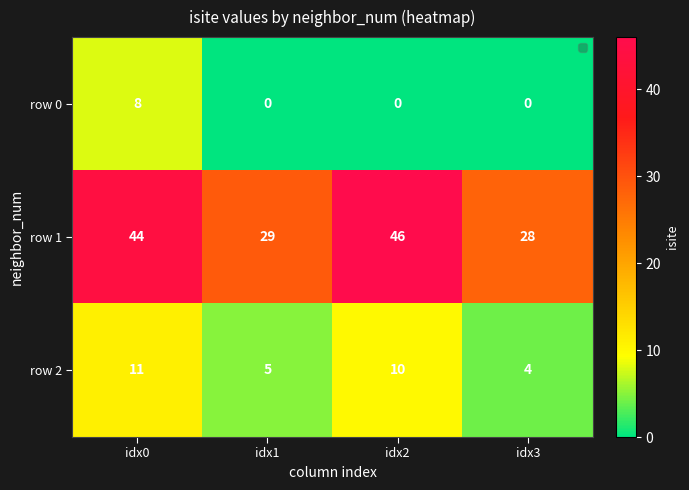

Reading left to right, transcribe all the data shown in this chart.

row 0: 8	0	0	0
row 1: 44	29	46	28
row 2: 11	5	10	4